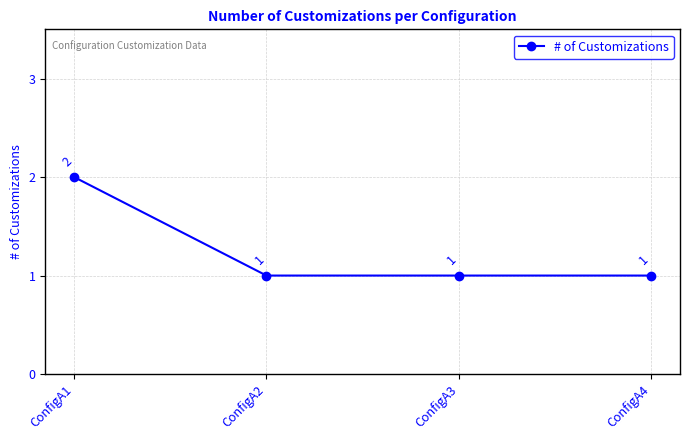

Between ConfigA1 and ConfigA2, which is larger?

ConfigA1